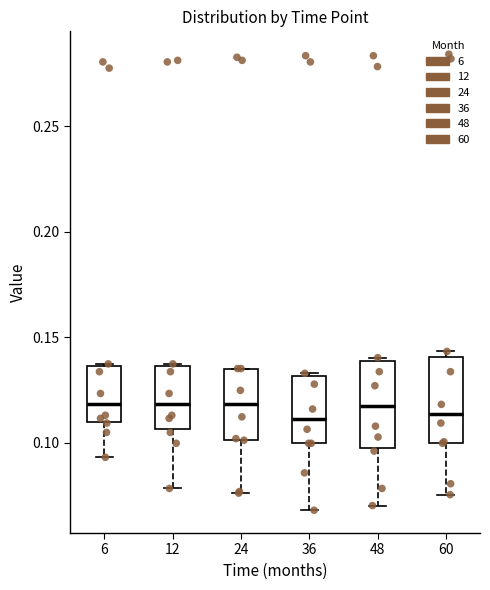

Reading left to right, read every box against the y-axis: the position of its median line, the range the box covers, and the ends of its whiskers. The values are not printed on the chart, so give them approximately, as read against the axis.

6: median 0.120, box 0.110 to 0.135, whiskers 0.095 to 0.135
12: median 0.120, box 0.105 to 0.135, whiskers 0.080 to 0.135
24: median 0.120, box 0.100 to 0.135, whiskers 0.075 to 0.135
36: median 0.110, box 0.100 to 0.130, whiskers 0.070 to 0.135
48: median 0.115, box 0.100 to 0.140, whiskers 0.070 to 0.140 (just above the box's upper edge)
60: median 0.115, box 0.100 to 0.140, whiskers 0.075 to 0.145